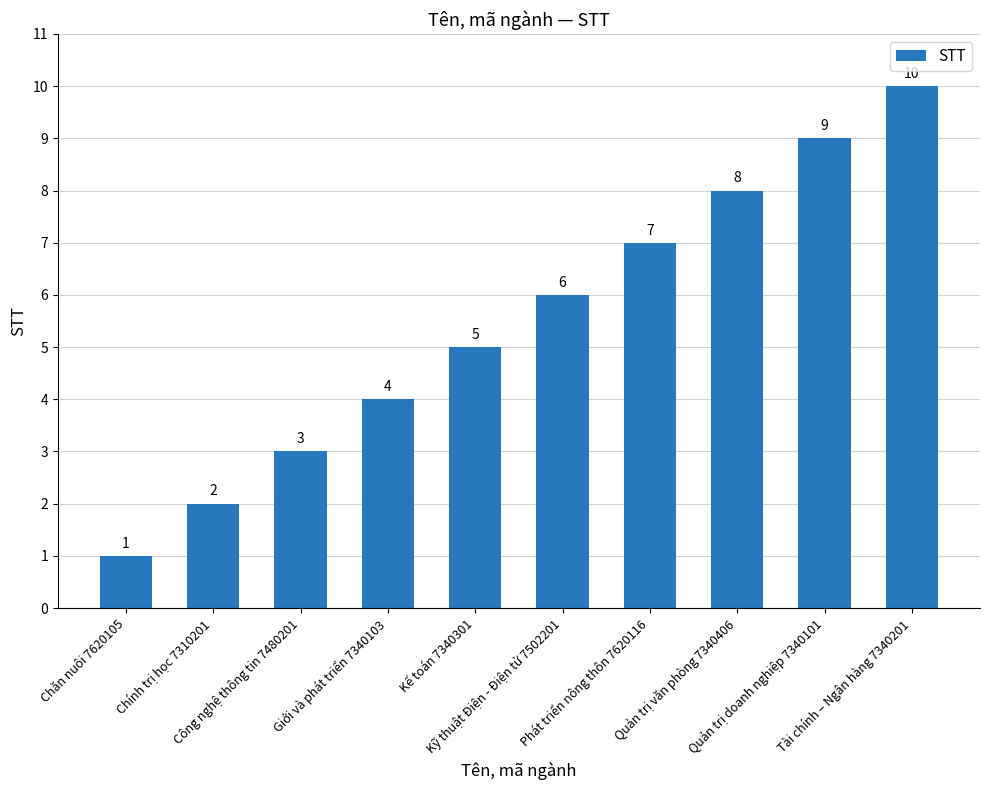

Is it true that the value at Công nghệ thông tin 7480201 is 2?

False